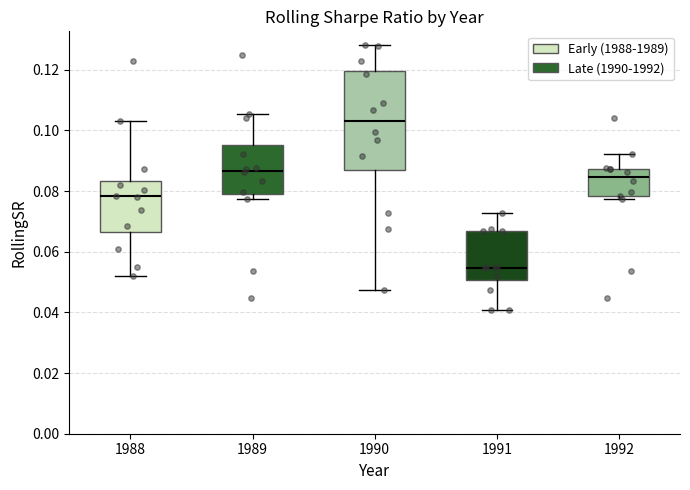

Which box's median line is the highest?

1990